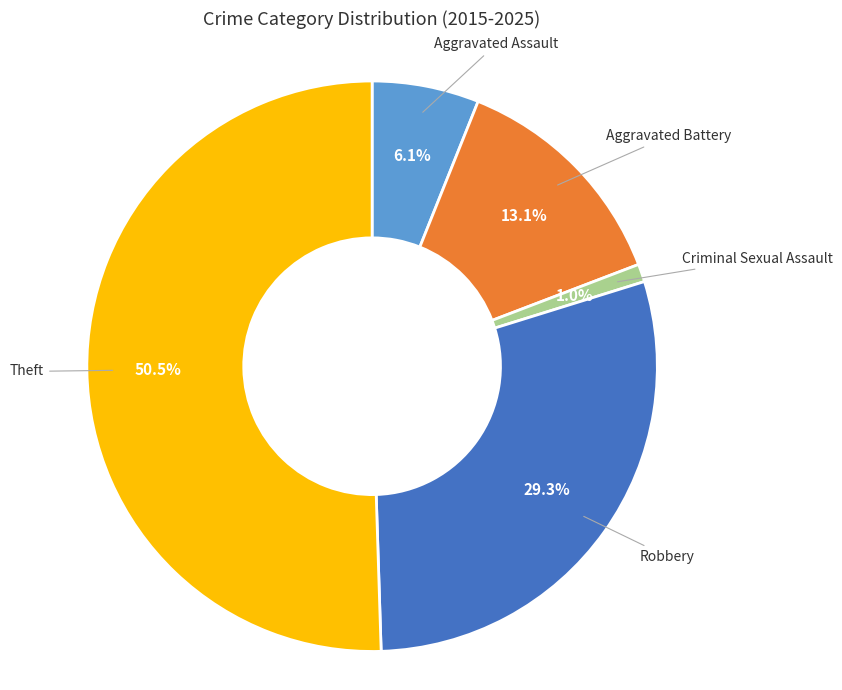

What is the largest slice in the pie chart?

Theft